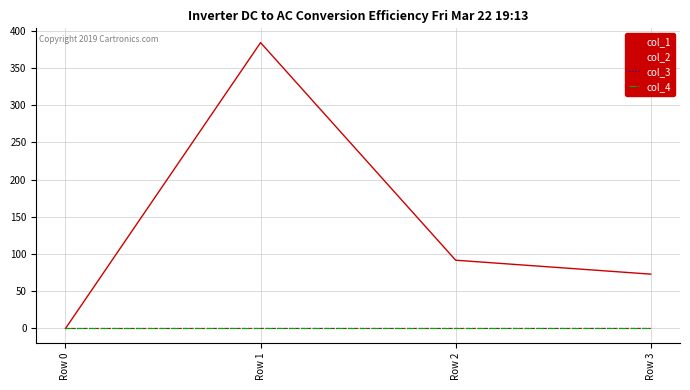

Is this an area chart (filled region under the line)?

No